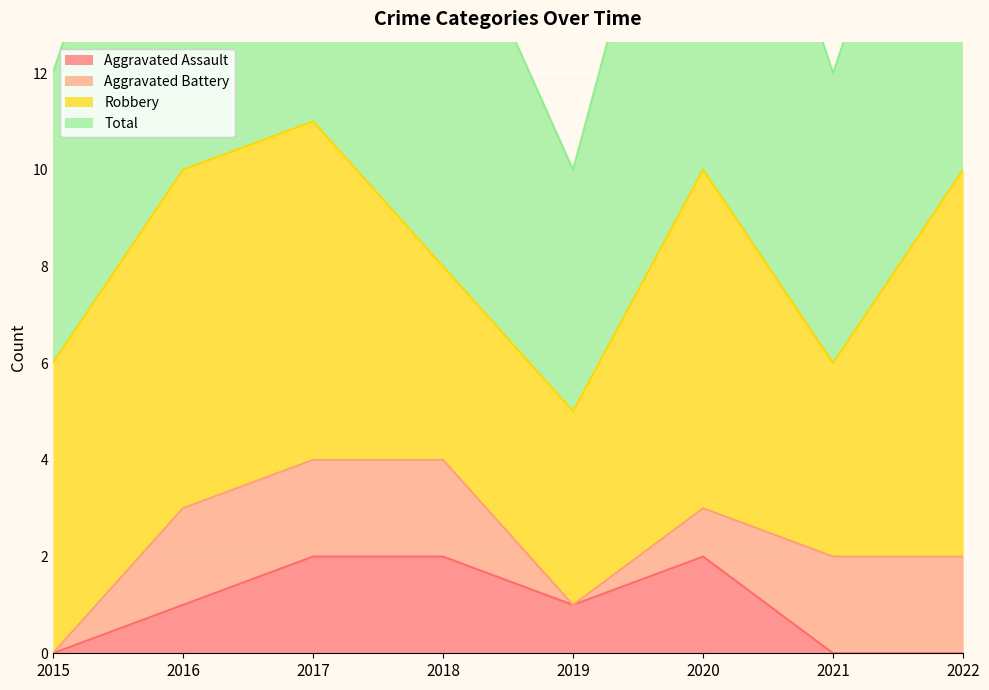

The Aggravated Assault series shows 1 at 2021. True or false?

False